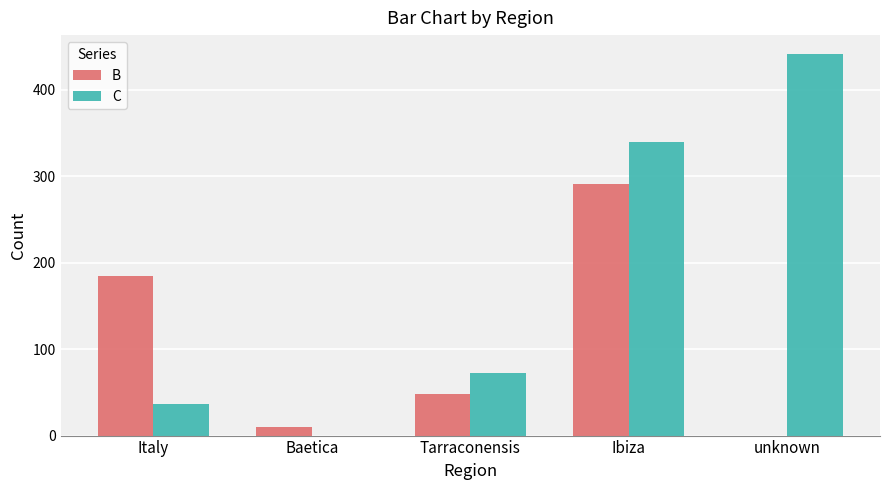

At which label does C reach its peak?

unknown